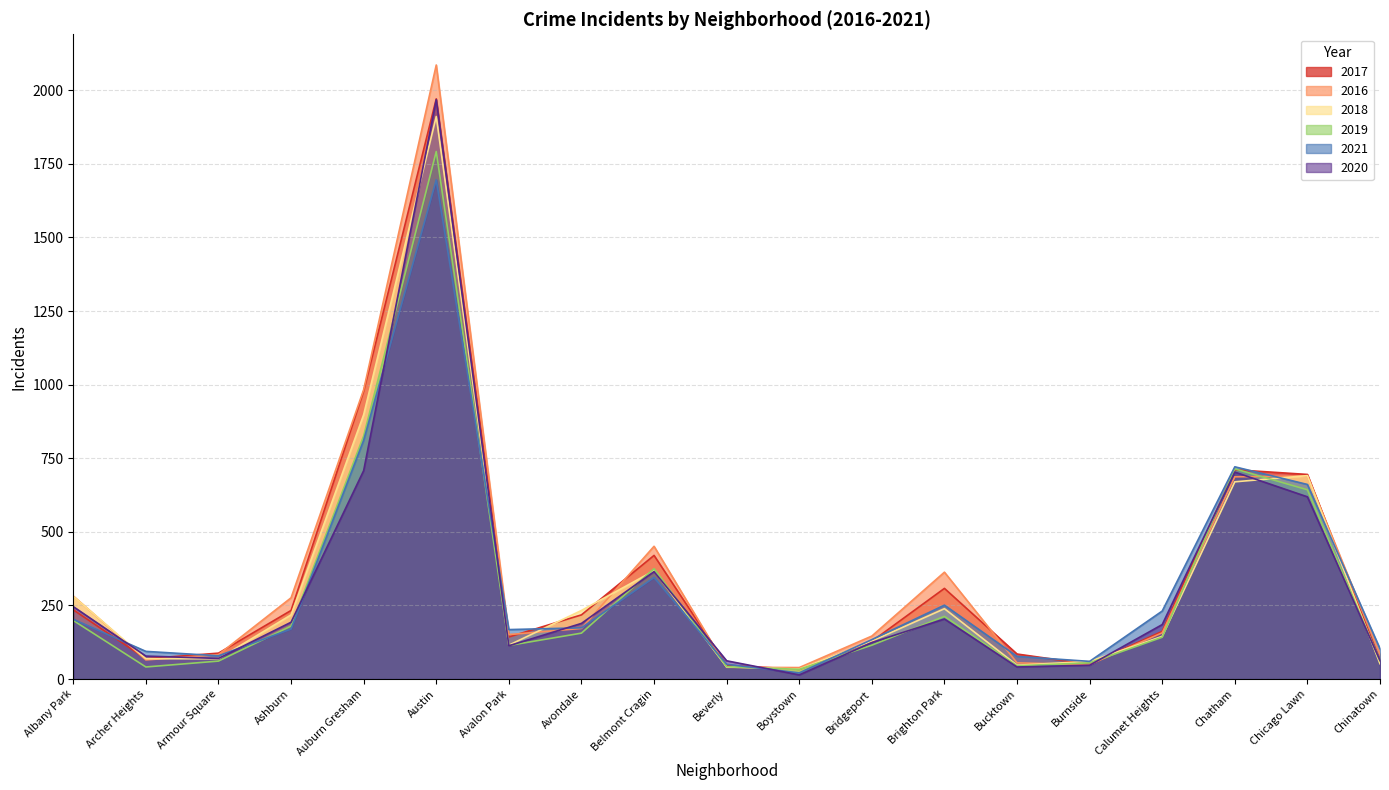

How many data points in 2021 are above 170?

9